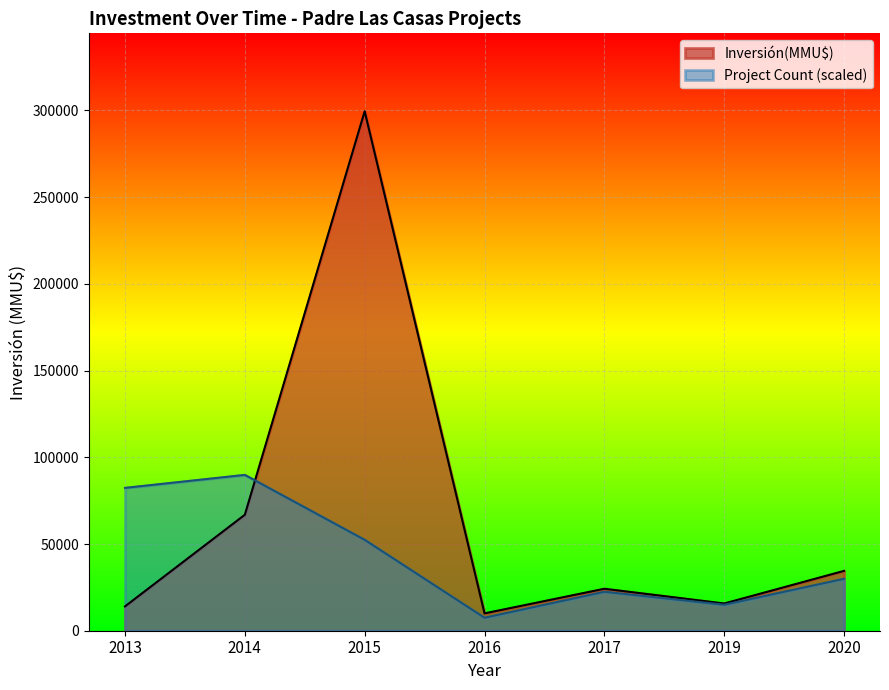

The value of Project Count (scaled) at 2015 is 52419.2. True or false?

True